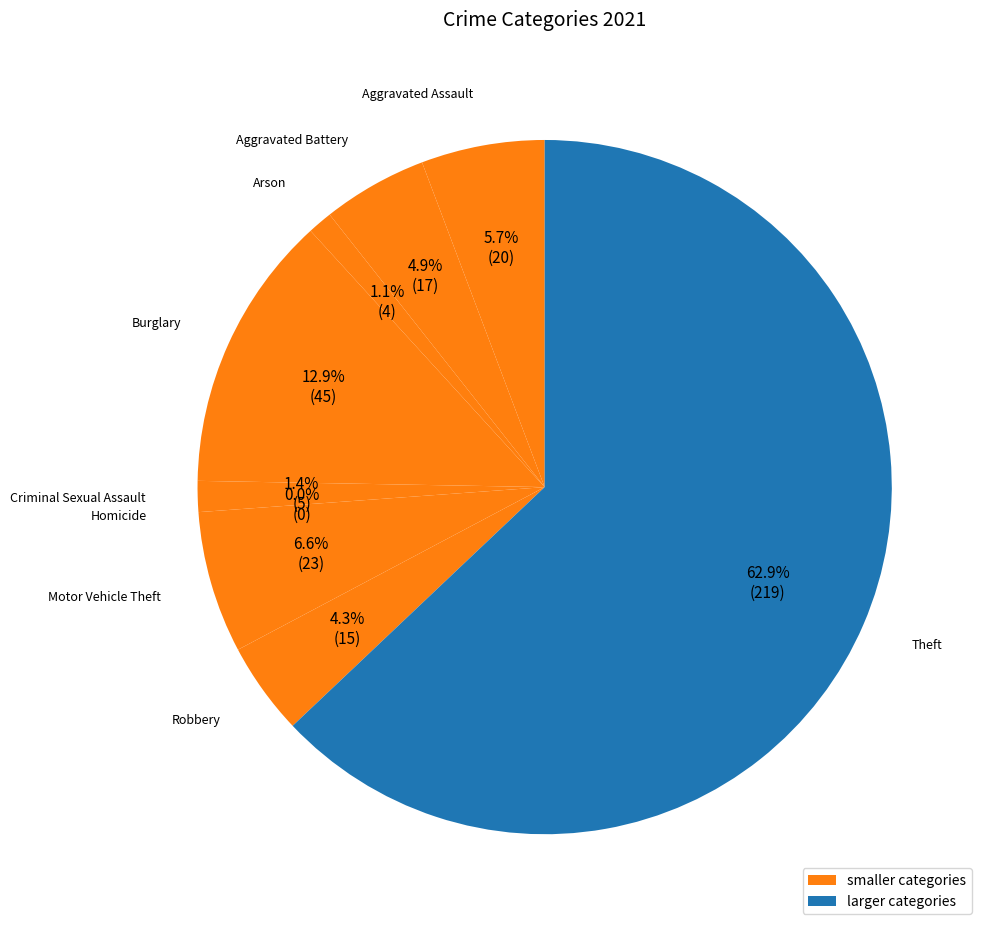

Count the number of slices in the pie.

9